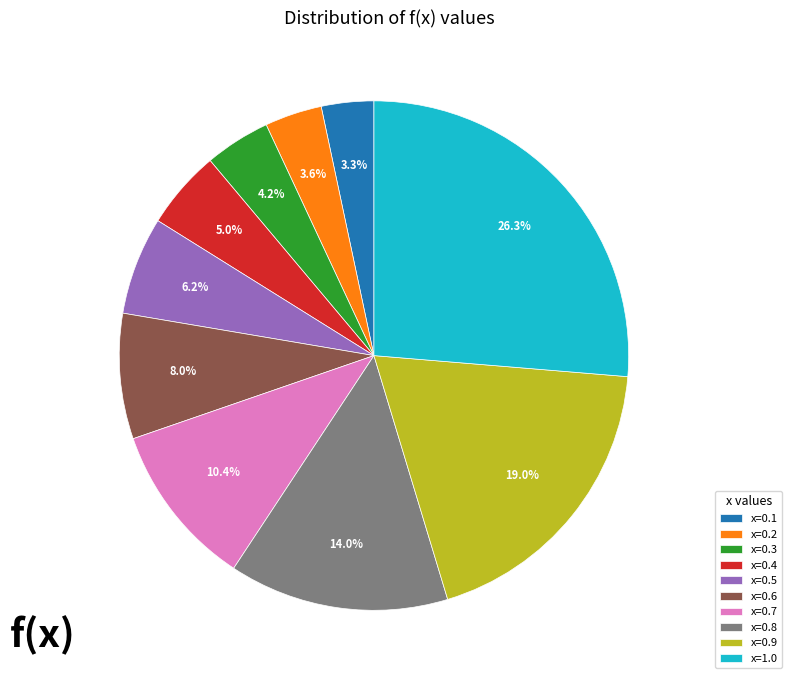

Is x=0.6 the majority of the pie?

No